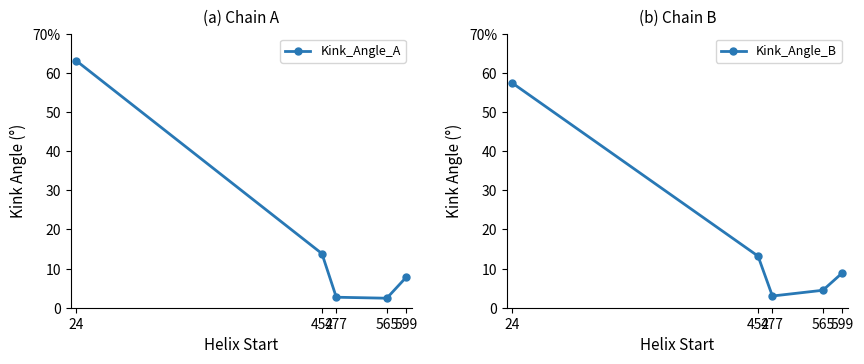

Rank the series by their maximum value, from highest to lowest.

Kink_Angle_A, Kink_Angle_B